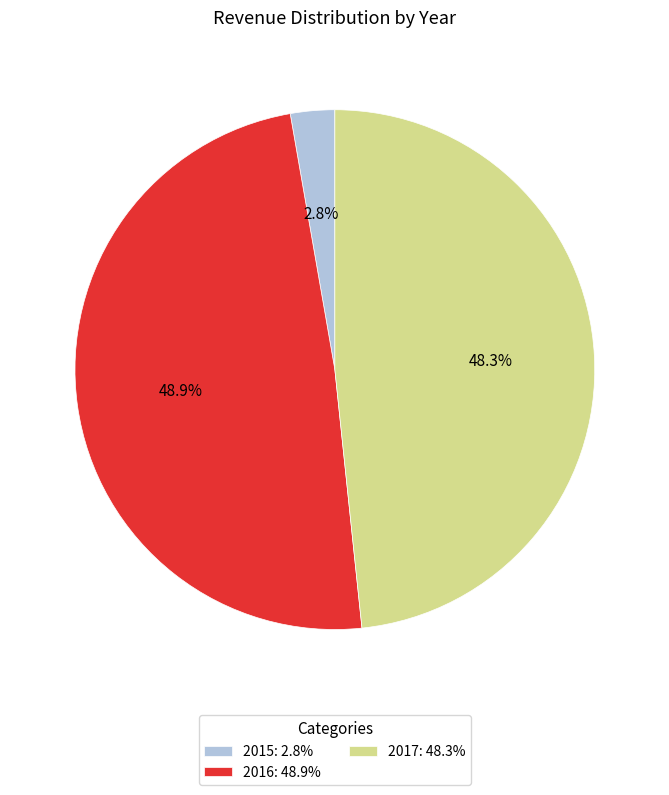

Combined, what portion of the pie is 2016 and 2017?

97.2%